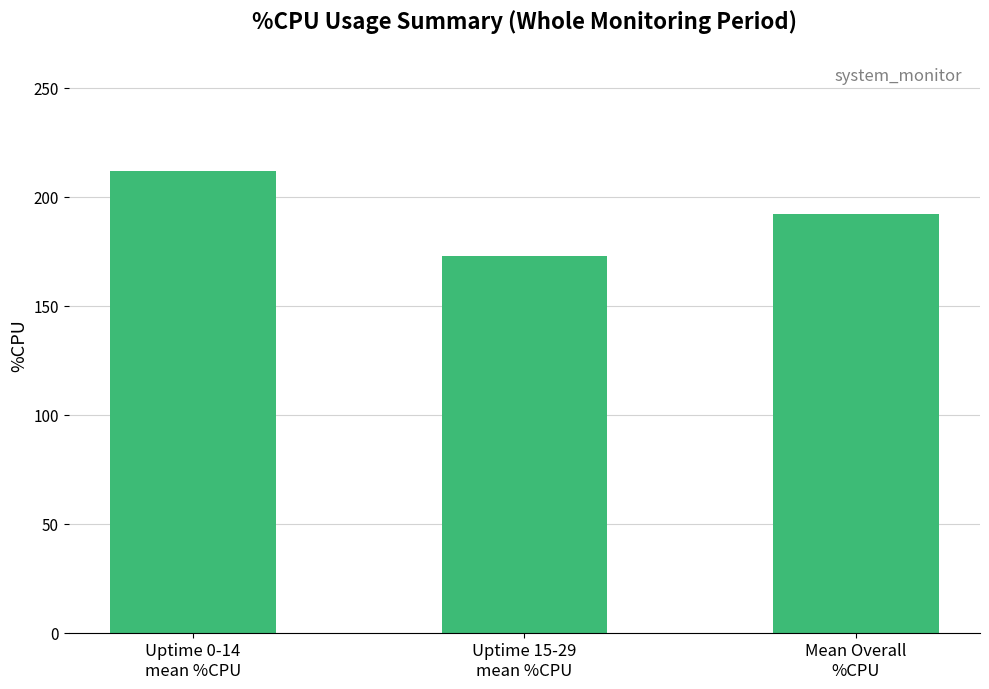

What is the value of the 2nd bar from the left?

172.8